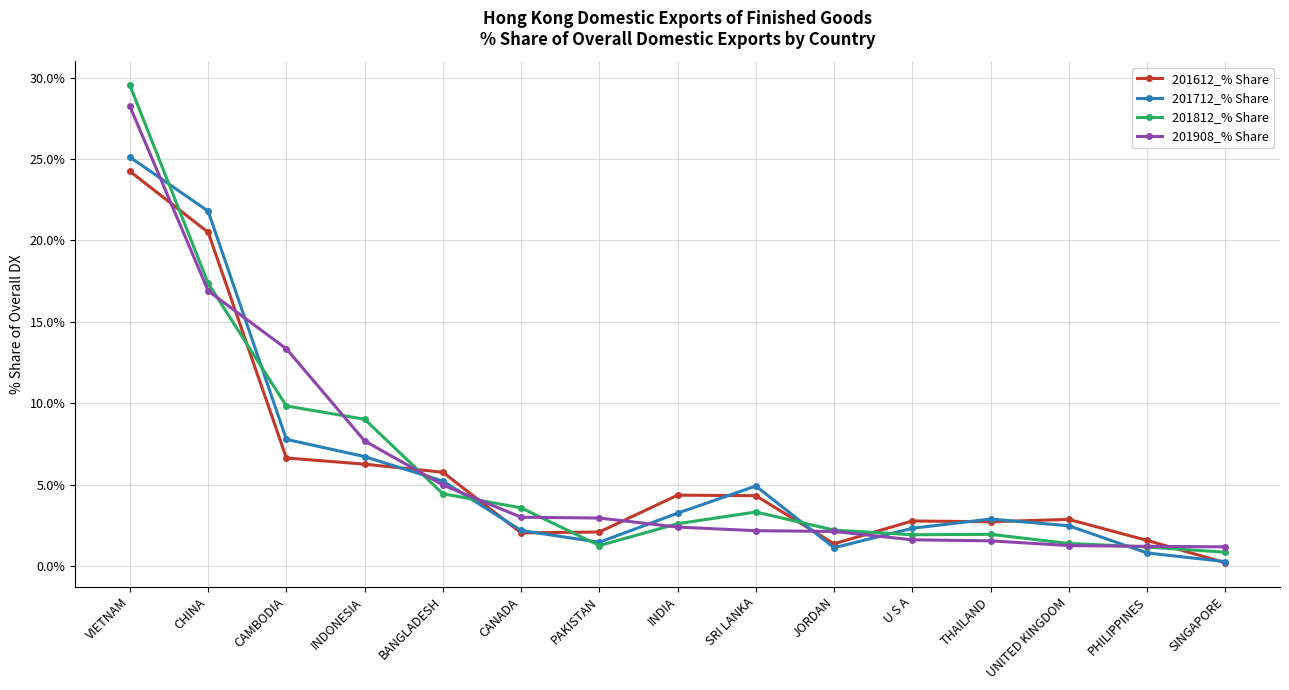

Which series changed the most between PAKISTAN and SRI LANKA?

201712_% Share